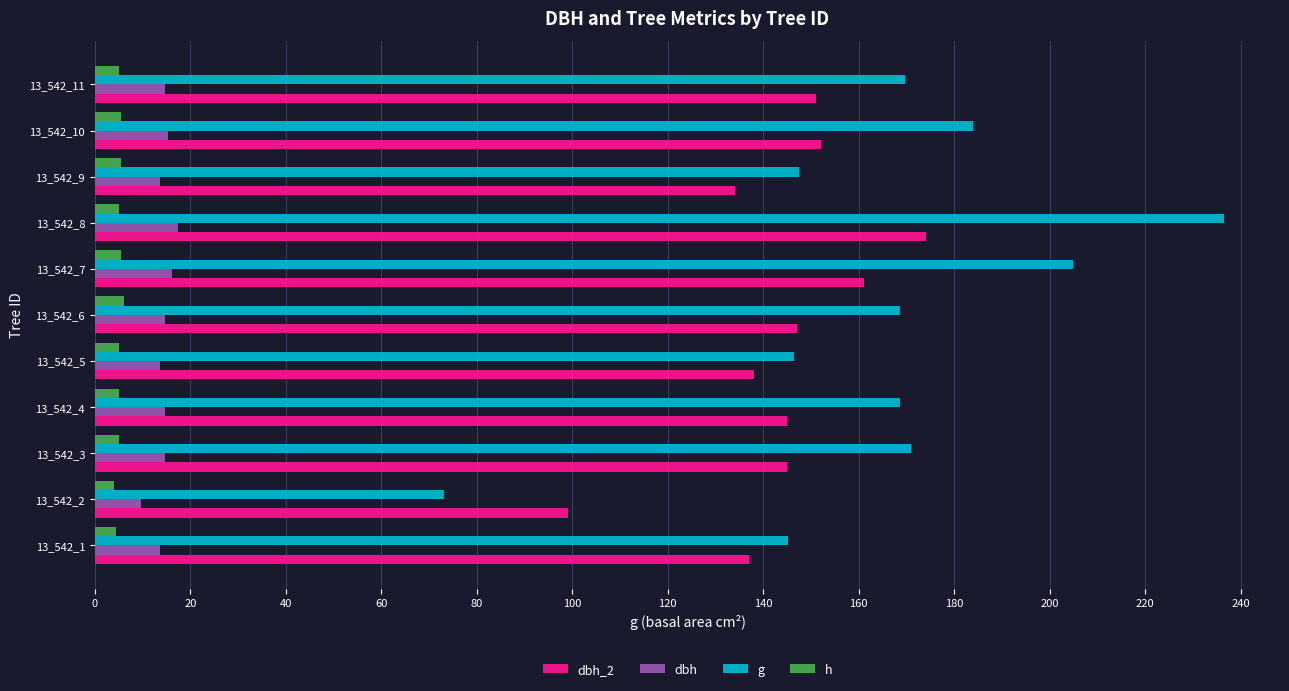

Count the number of data series in this chart.

4